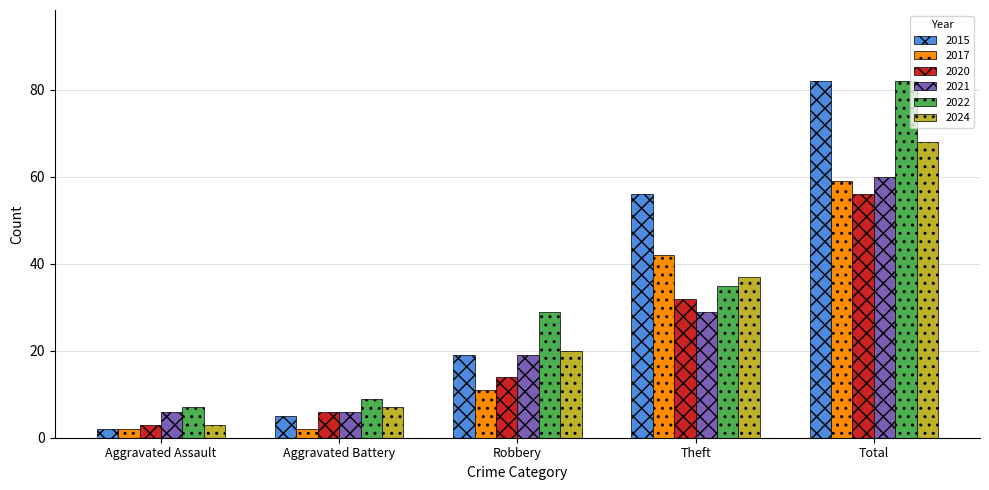

List the labels in order of 2024 value, smallest first.

Aggravated Assault, Aggravated Battery, Robbery, Theft, Total